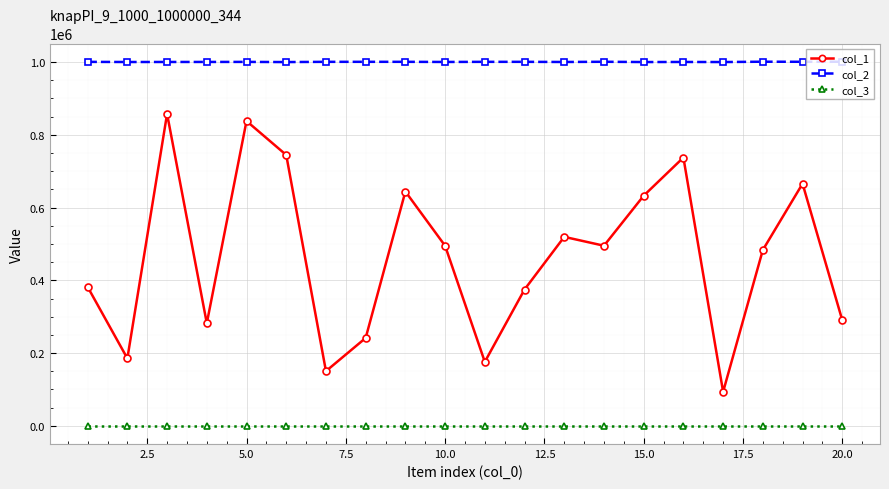

True or false: col_2 has more than 2 interior local peaks.

True